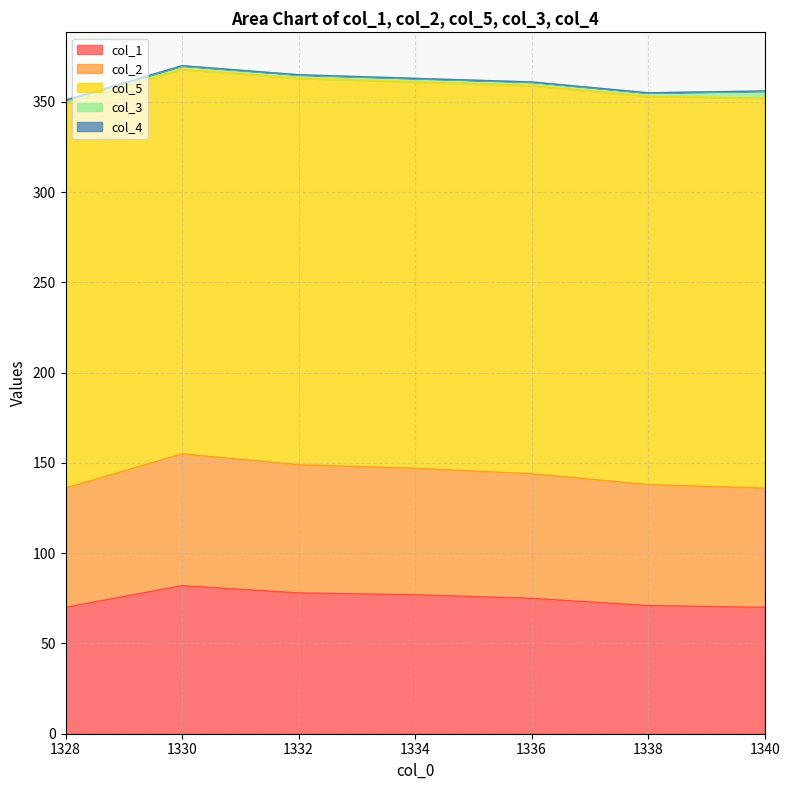

What is the label of the 4th point from the left?

1334.0